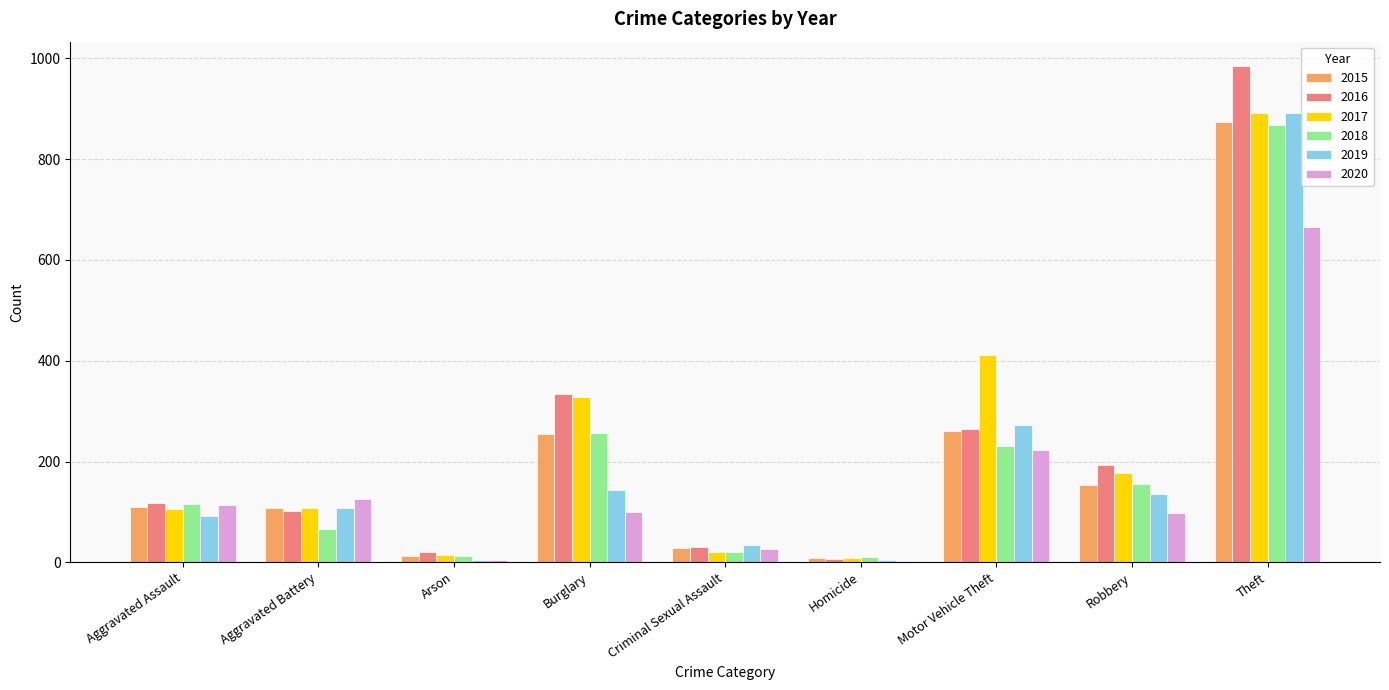

What is the sum of the 2018 values at Homicide and Arson?

22